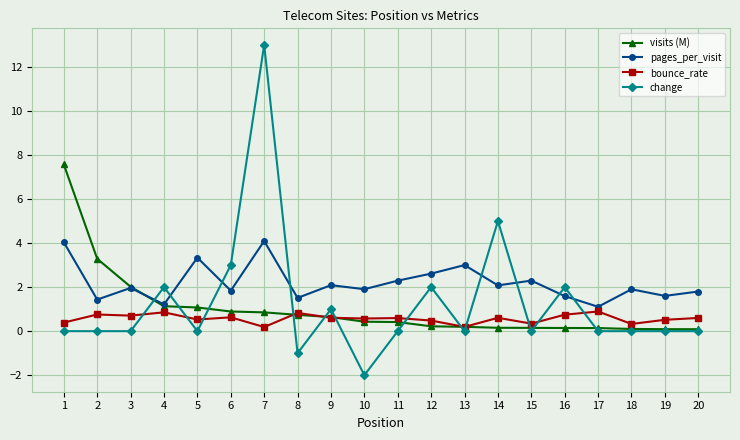

What value does the visits (M) series have at 8?

0.7